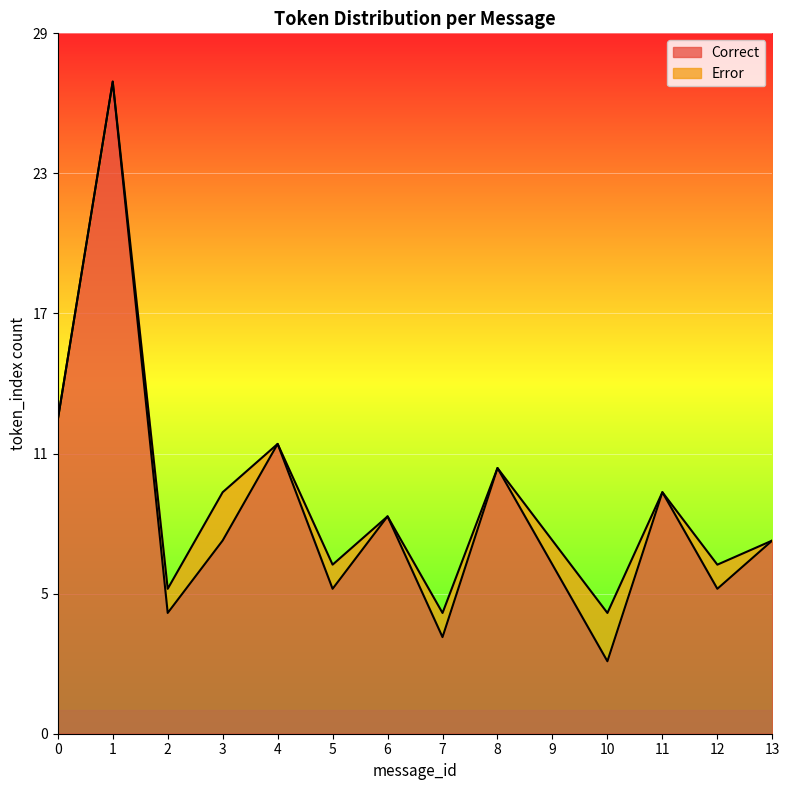

List the labels in order of value, largest first.

1, 0, 4, 8, 11, 6, 3, 13, 9, 5, 12, 2, 7, 10